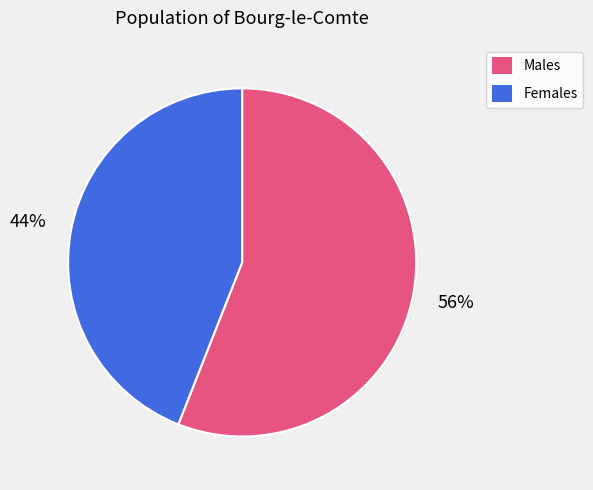

What is the ratio of the value at Females to the value at Males?

0.8